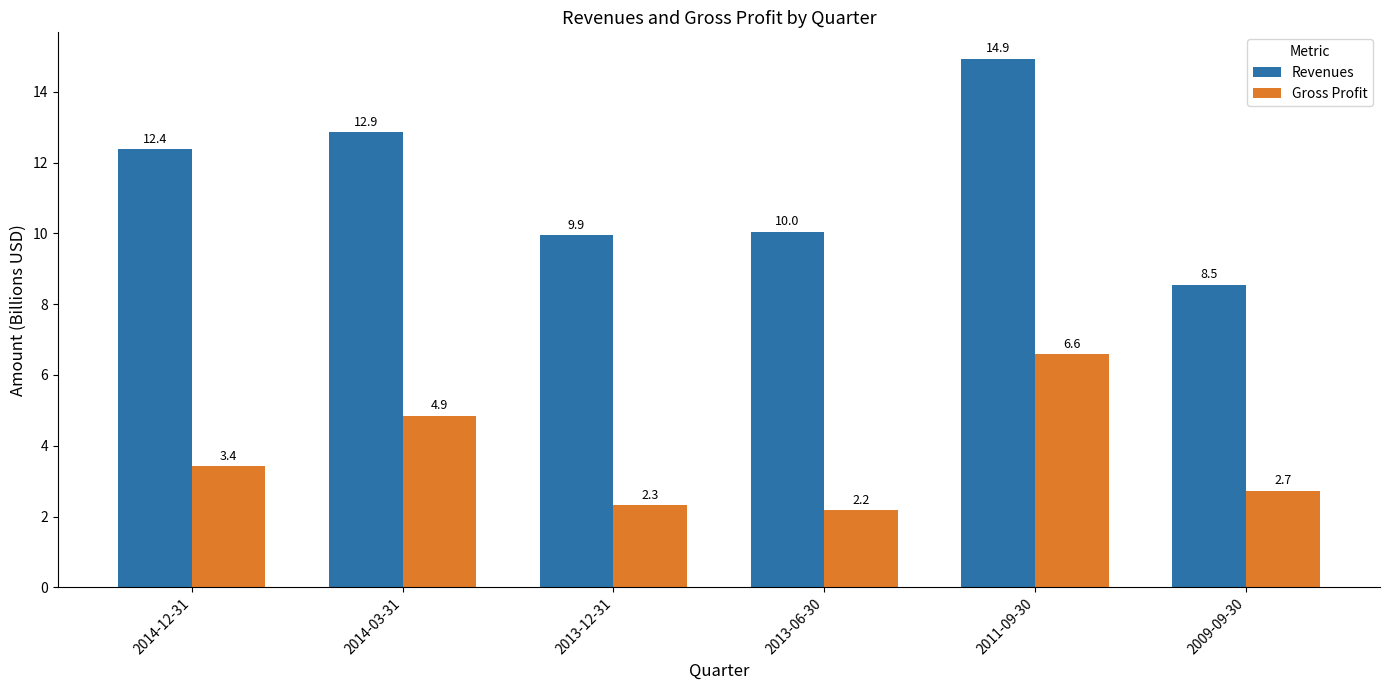

Between 2014-03-31 and 2013-12-31, which series saw the biggest shift?

Revenues